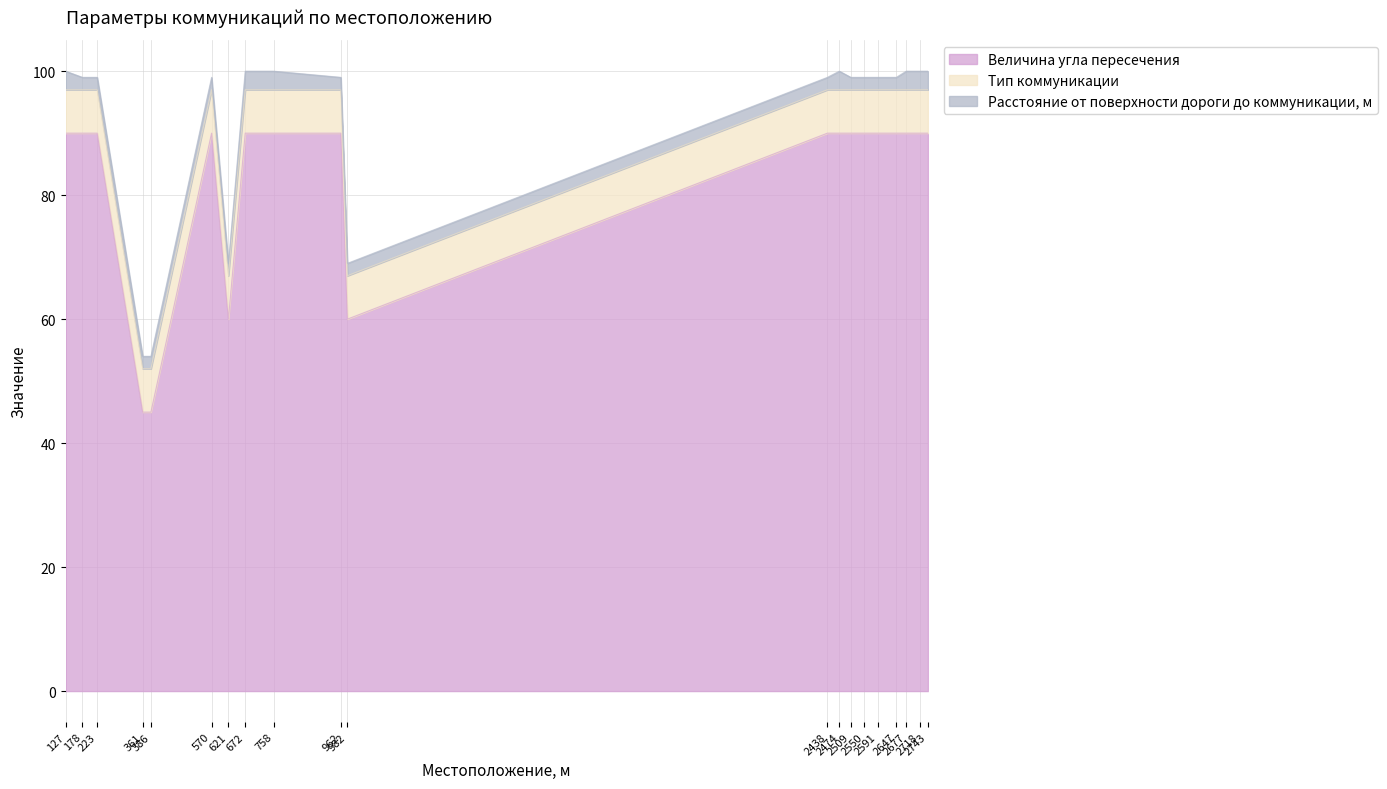

Reading left to right, list all the values displayed in this chart.

Величина угла пересечения: 90	90	90	45	45	90	60	90	90	90	60	90	90	90	90	90	90	90	90	90
Тип коммуникации: 7	7	7	7	7	7	7	7	7	7	7	7	7	7	7	7	7	7	7	7
Расстояние от поверхности дороги до коммуникации, м: 3	2	2	2	2	2	2	3	3	2	2	2	3	2	2	2	2	3	3	3